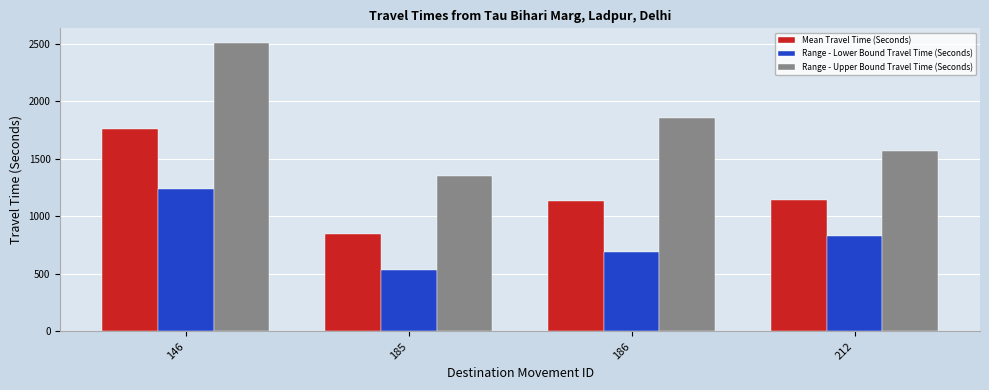

What is the minimum value for Range - Lower Bound Travel Time (Seconds)?

530